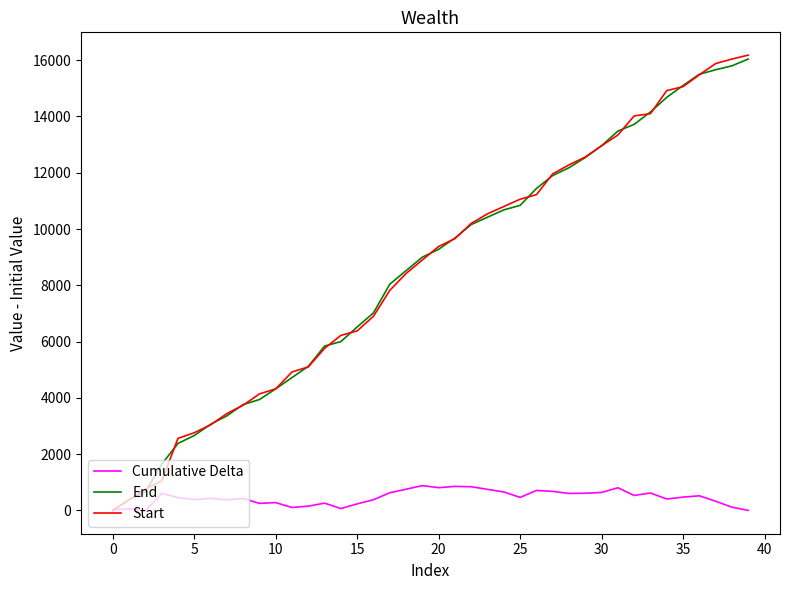

Which series has the widest spread of values?

Start